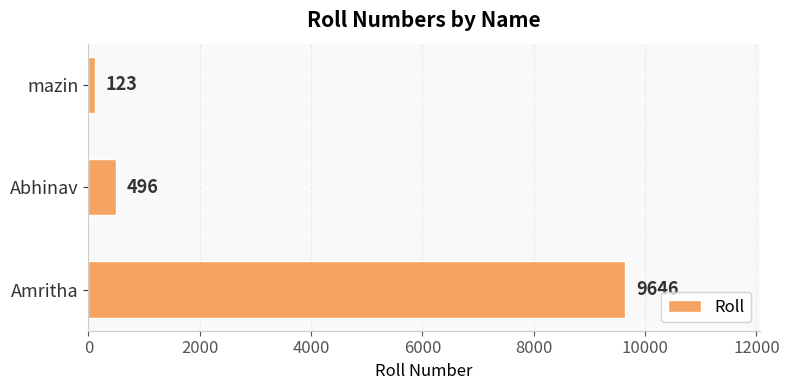

Rank the categories by value from lowest to highest.

mazin, Abhinav, Amritha